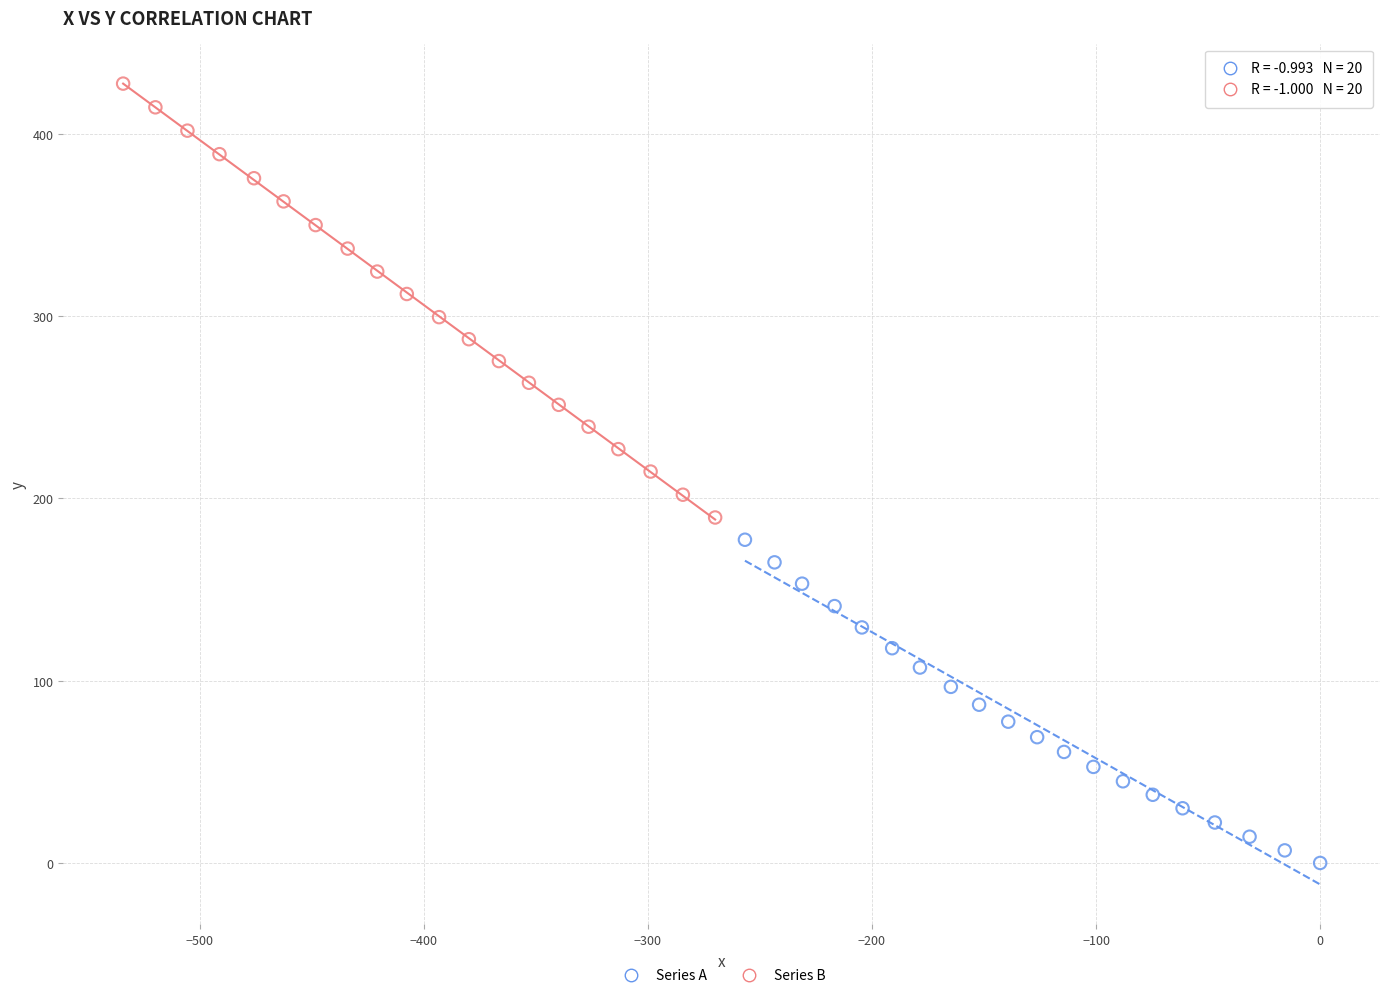

Which series has the largest Y range (max minus min)?

Series B